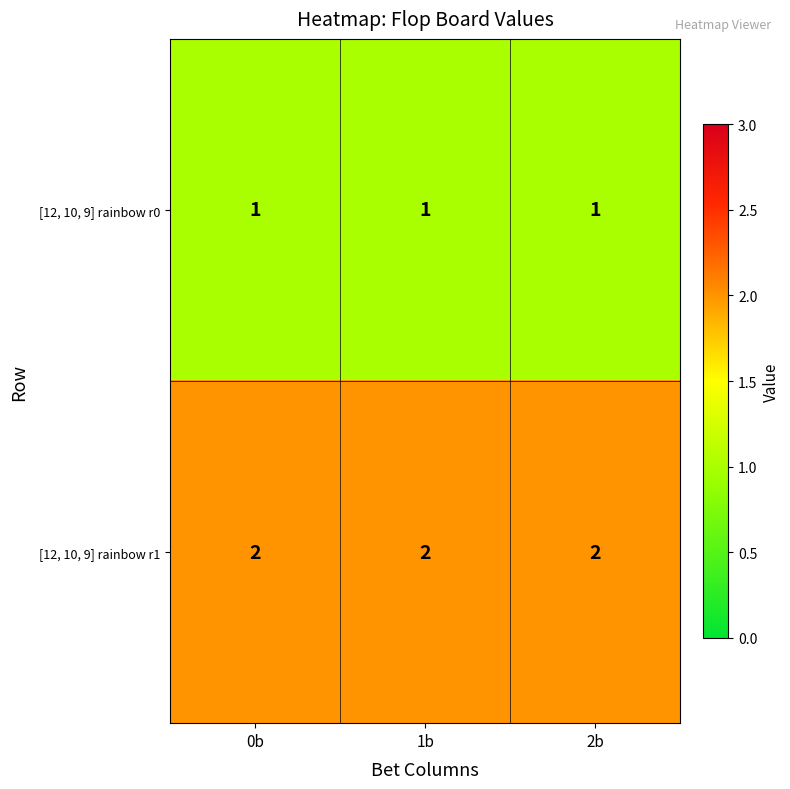

Rank the series by their average value, from highest to lowest.

[12, 10, 9] rainbow r1, [12, 10, 9] rainbow r0